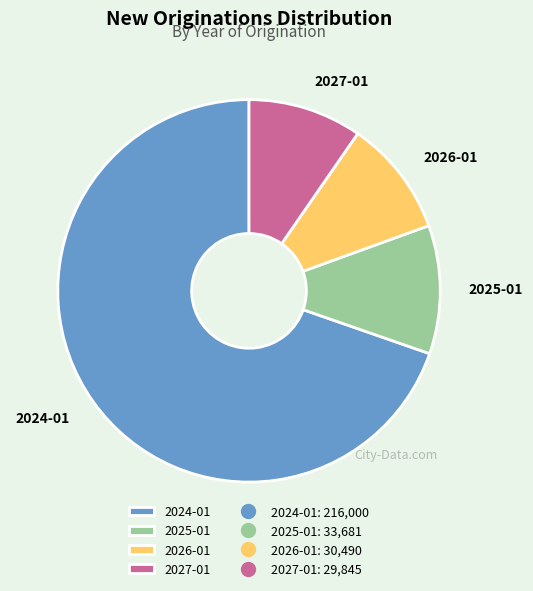

Is the sum of 2024-01 and 2027-01 greater than half?

Yes